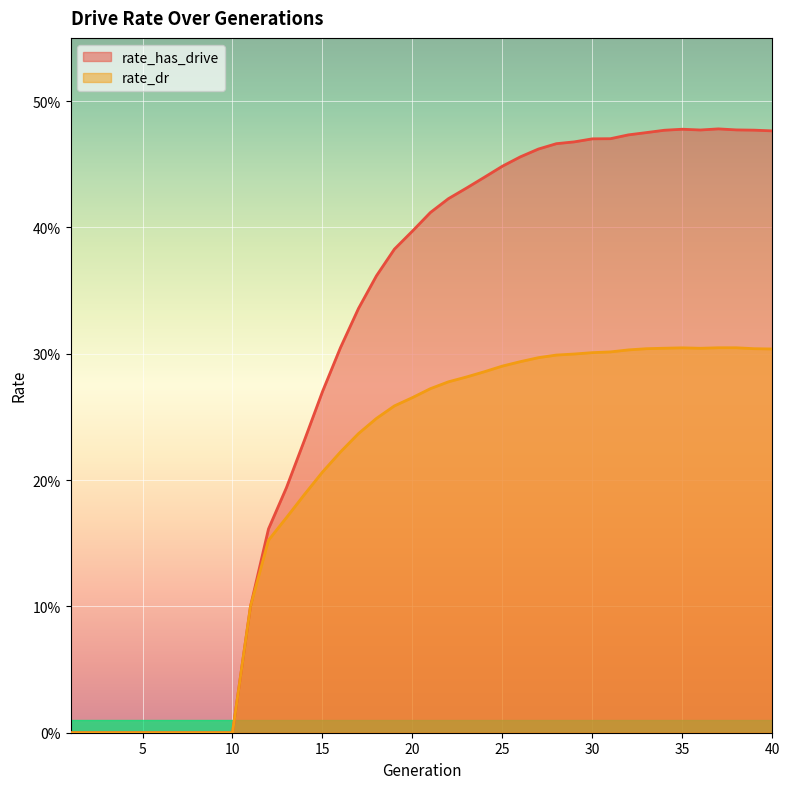

What is the value of the rate_dr point at the 13th from the left?

0.2